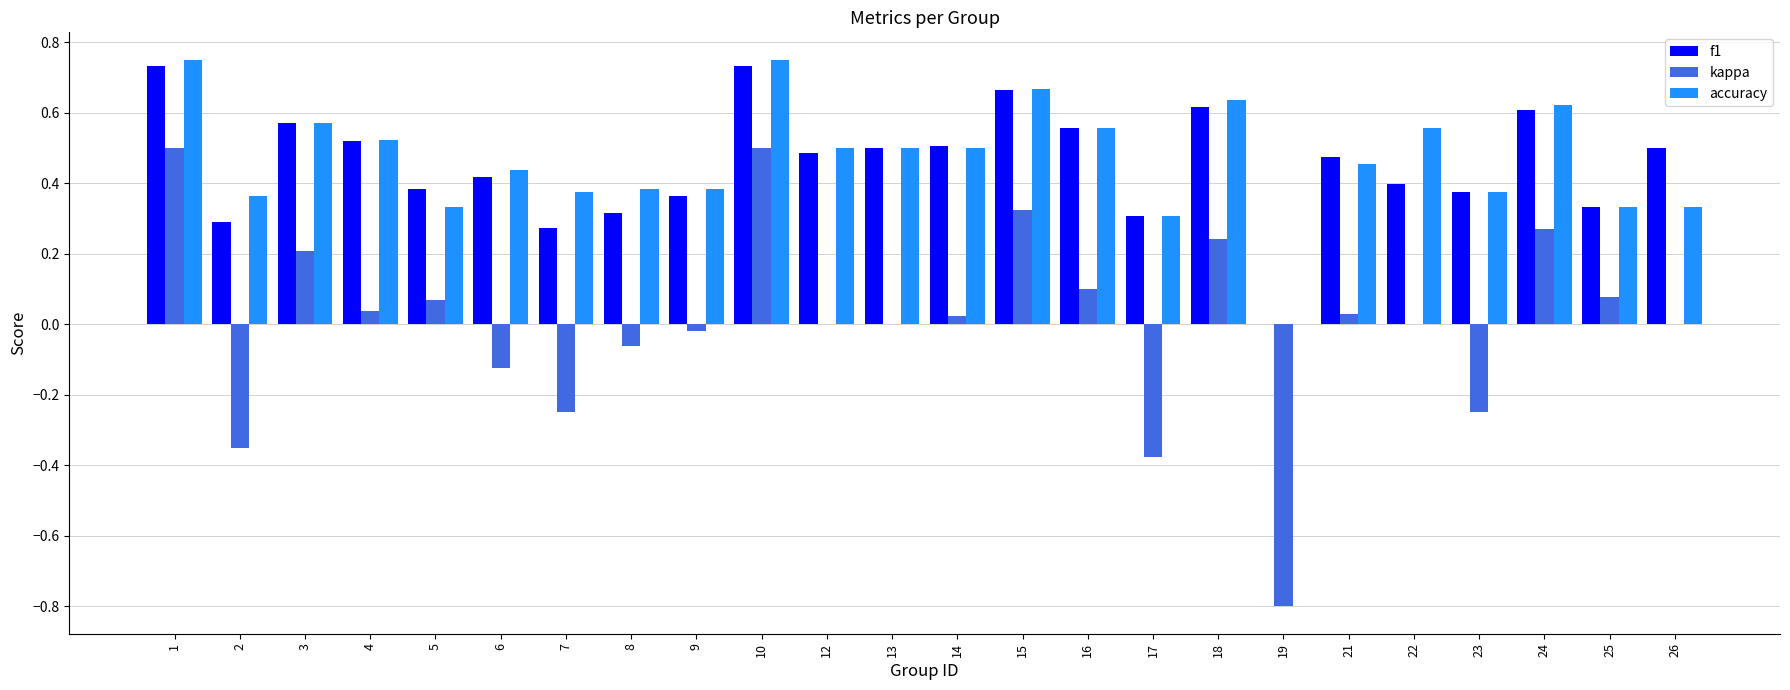

How many accuracy values are between 0 and 1?

24